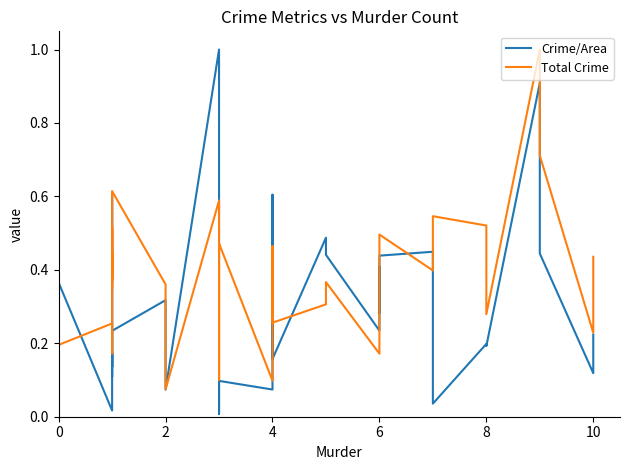

List the series in order of their overall mean, lowest first.

Crime/Area, Total Crime